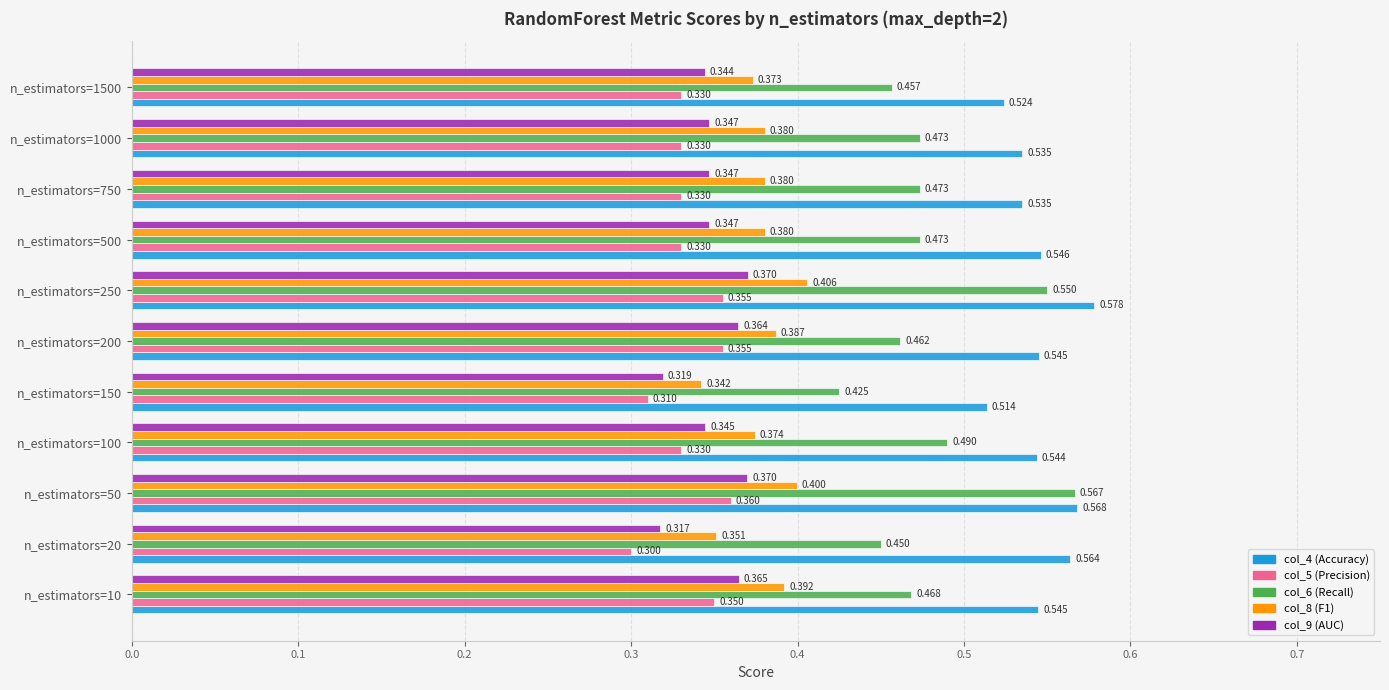

Is the value of col_9 (AUC) at n_estimators=50 greater than the value of col_6 (Recall) at n_estimators=20?

No